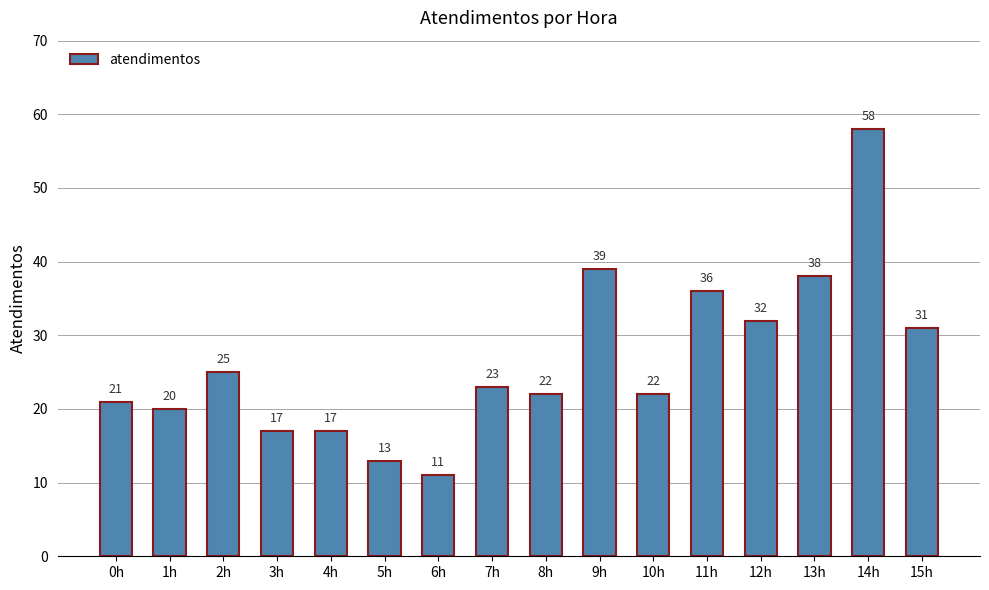

Are the bars horizontal?

No